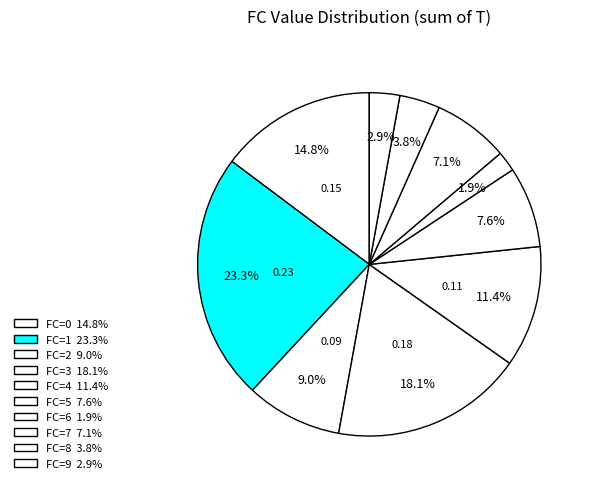

How many segments does this pie chart have?

10